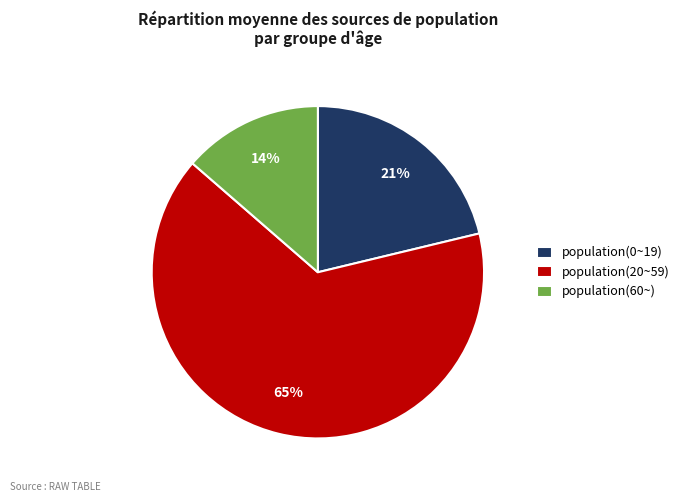

How many segments does this pie chart have?

3